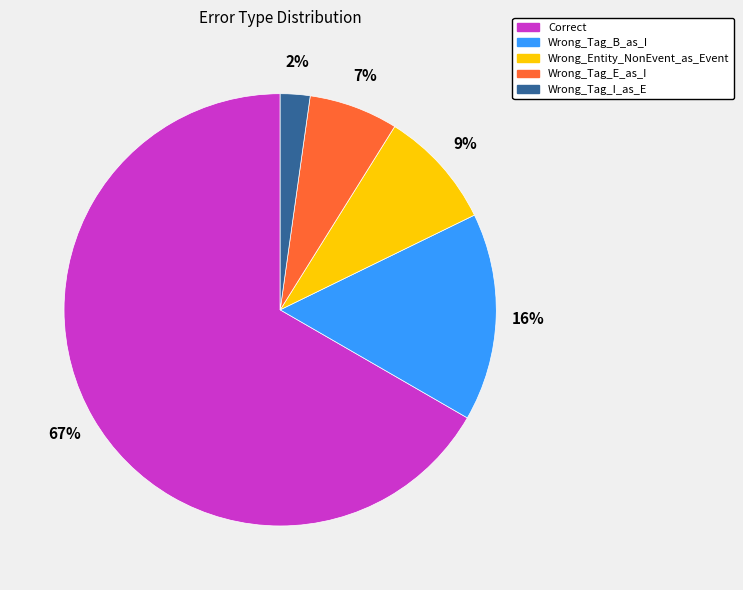

The Wrong_Tag_B_as_I slice represents 16% of the pie. True or false?

True